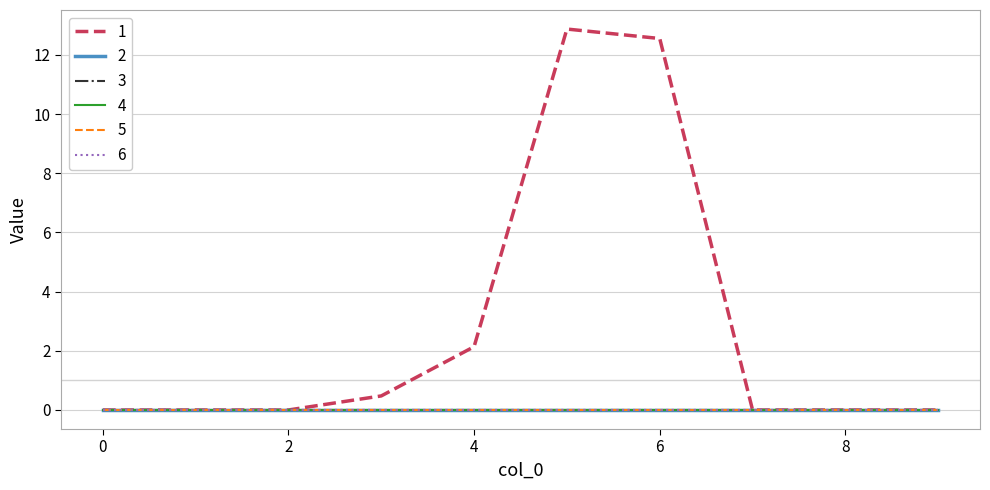

Is this an area chart (filled region under the line)?

No